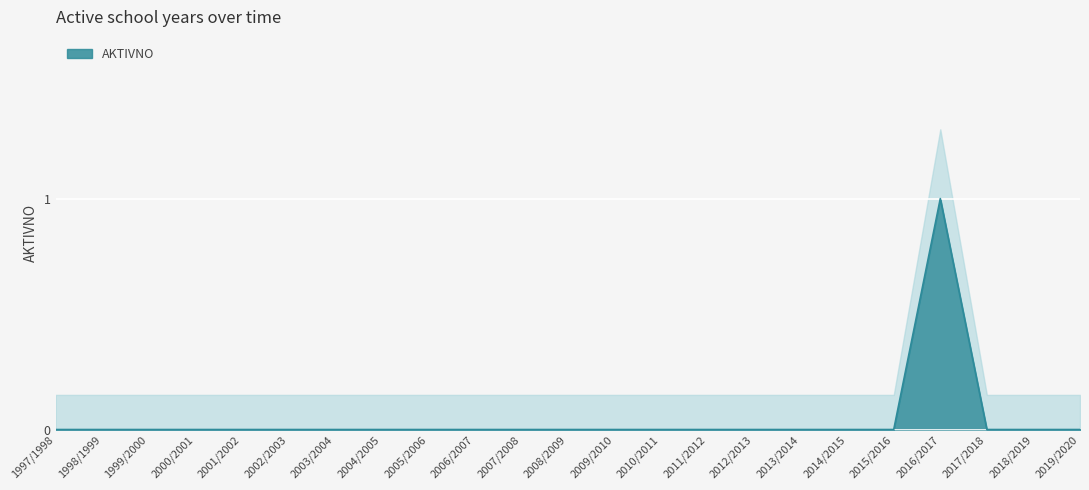

Where is the first local maximum?

2016/2017